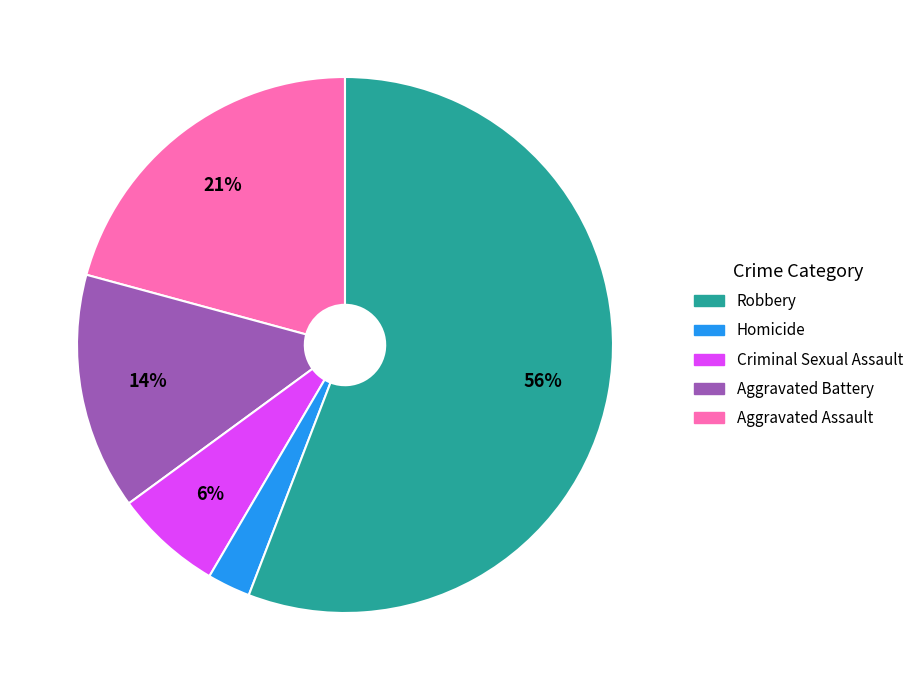

To the nearest percent, what is the average slice percentage?

20%